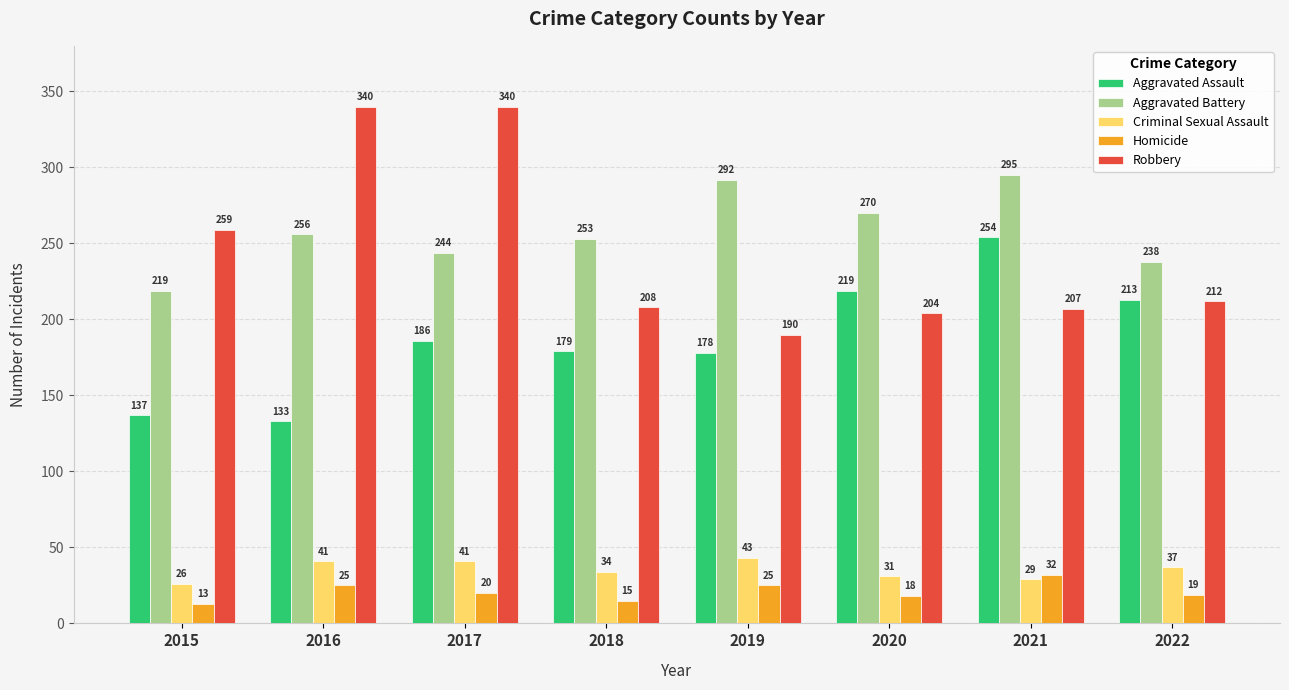

Which category has the highest value in the Aggravated Battery series?

2021